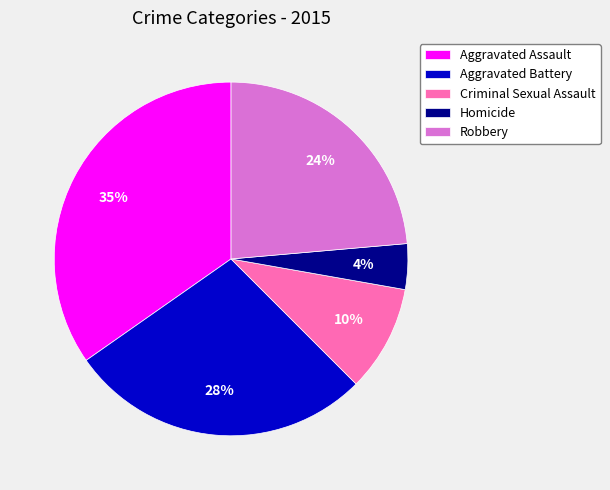

How many segments does this pie chart have?

5